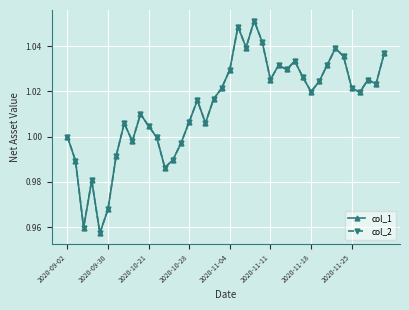

Does the chart have visible grid lines?

Yes